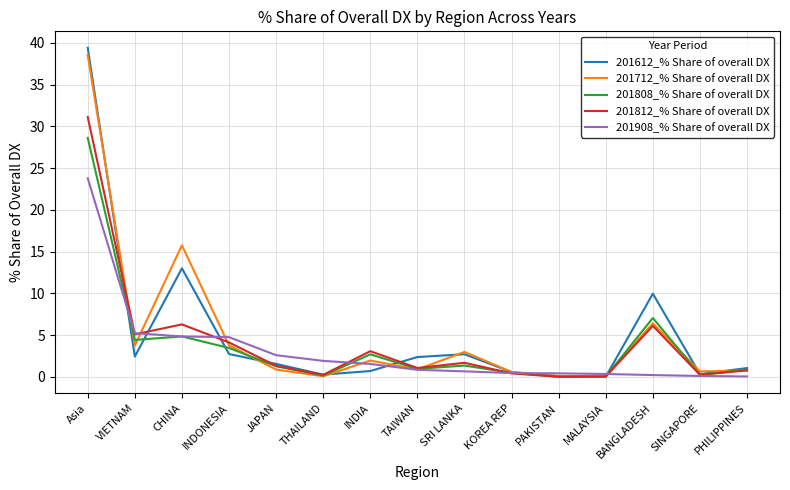

What position from the right is MALAYSIA?

4